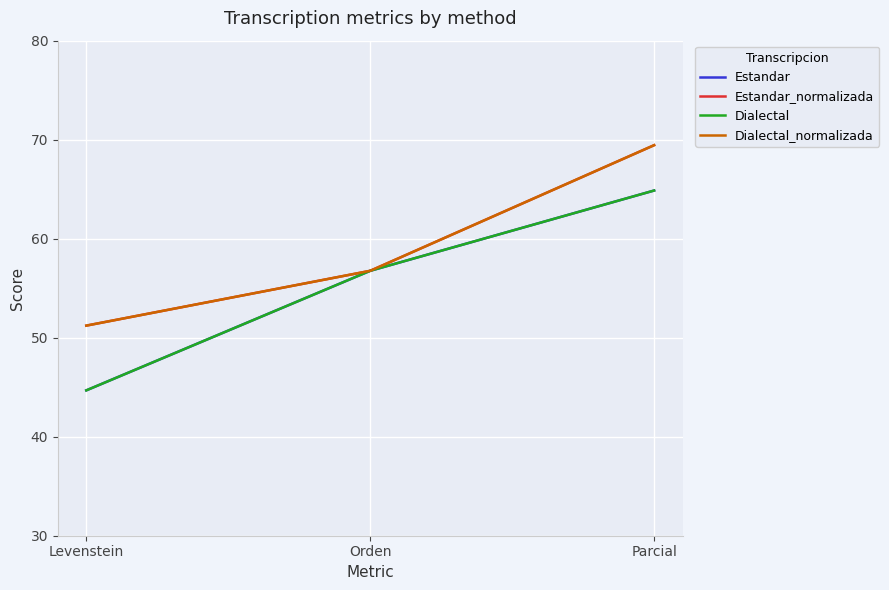

Is this an area chart (filled region under the line)?

No